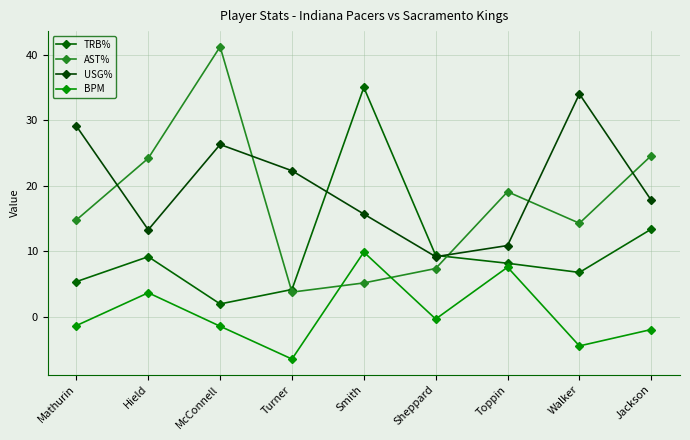

At Walker, list the series in order from largest to smallest.

USG%, AST%, TRB%, BPM